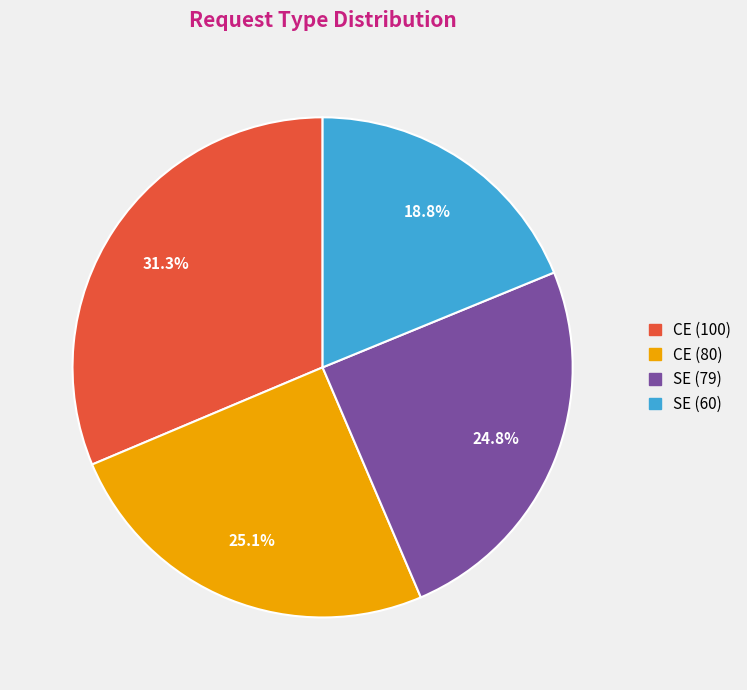

True or false: SE (79) accounts for 25% of the total.

True